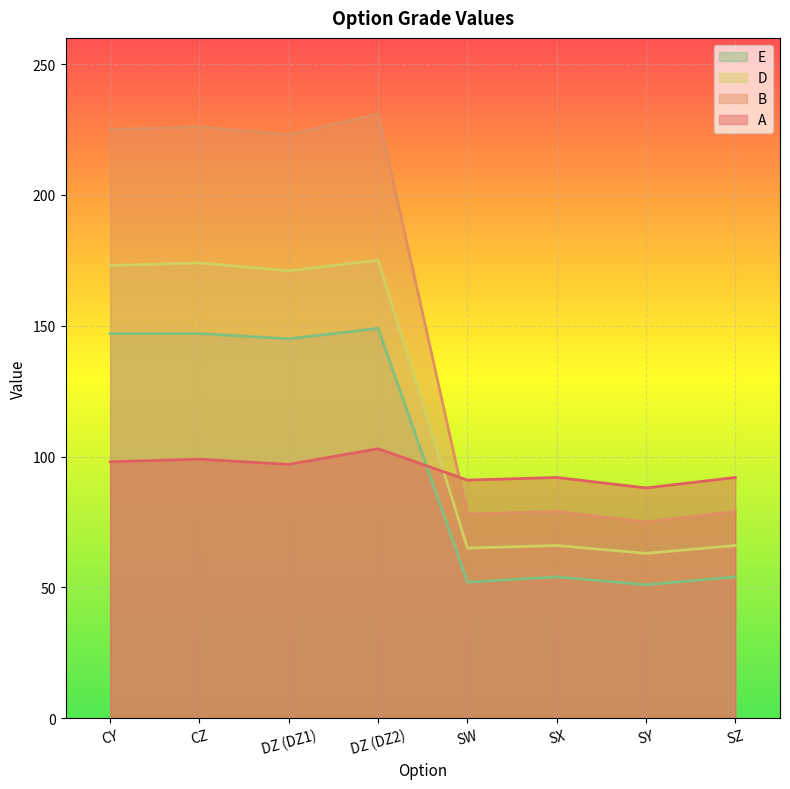

At which category is the sum across all series the highest?

DZ (DZ2)